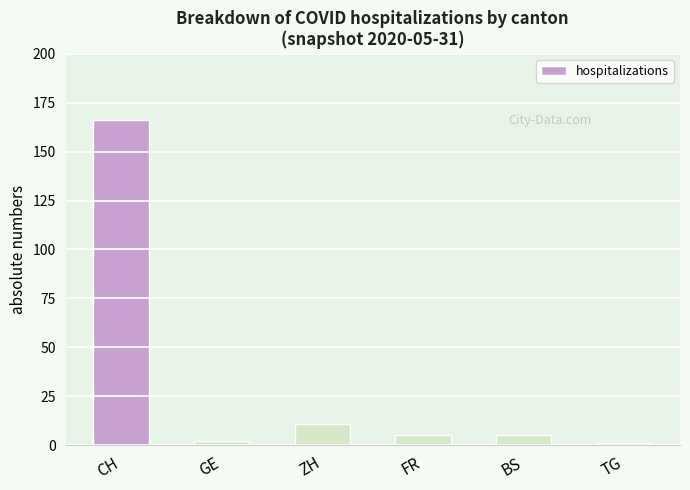

What is the minimum value shown in the chart?

1